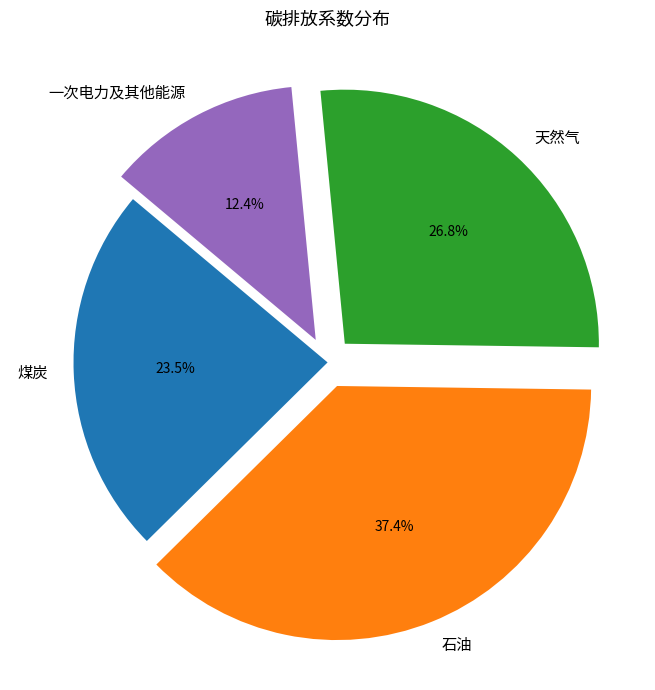

Count the number of slices in the pie.

4